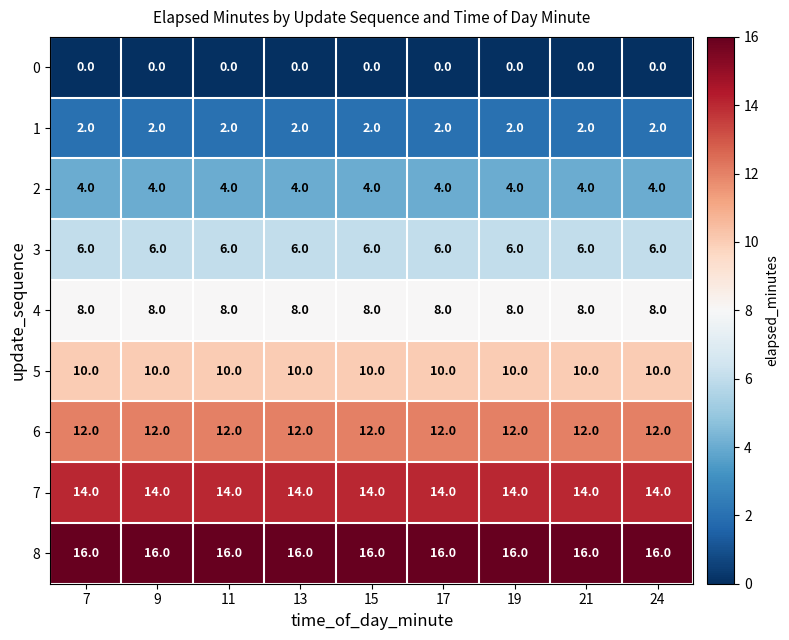

True or false: 3 has a value of 10 at 17.

False